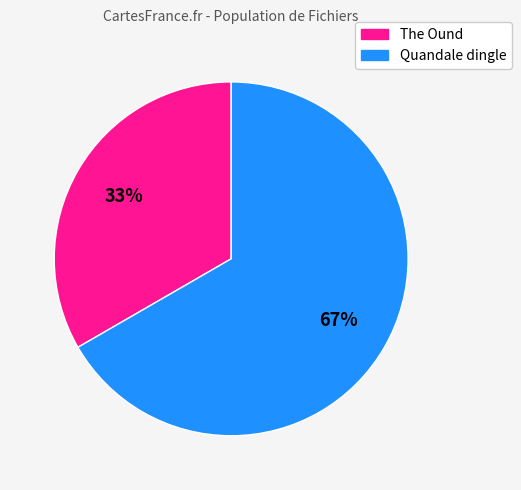

Rank the categories by value from lowest to highest.

The Ound, Quandale dingle